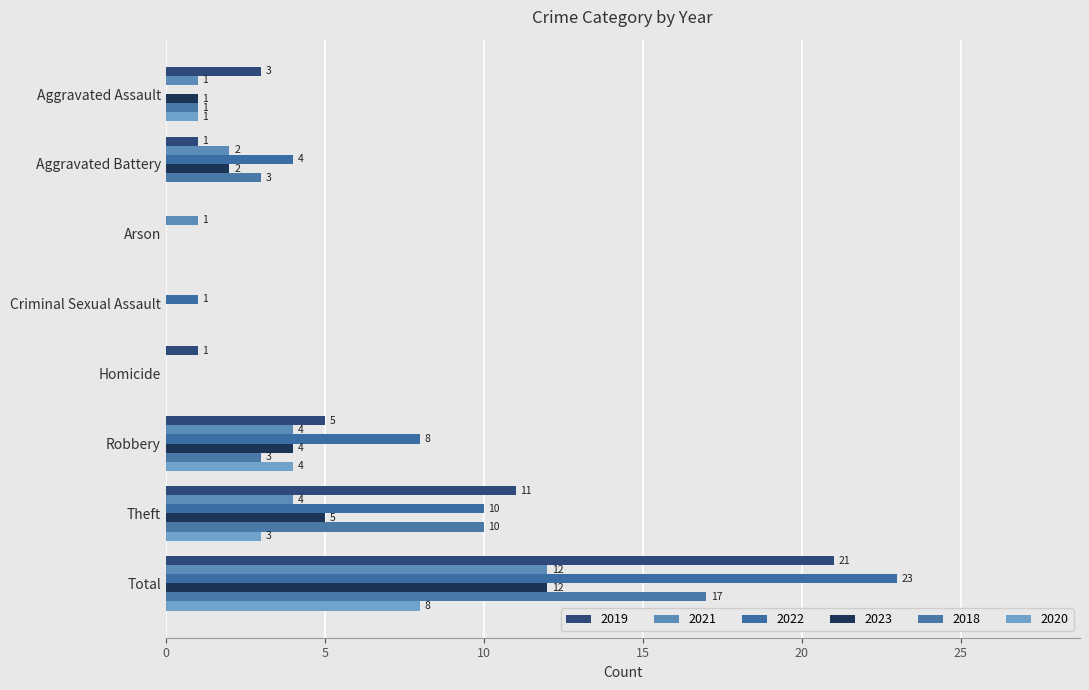

Which series changed the most between Aggravated Assault and Aggravated Battery?

2022